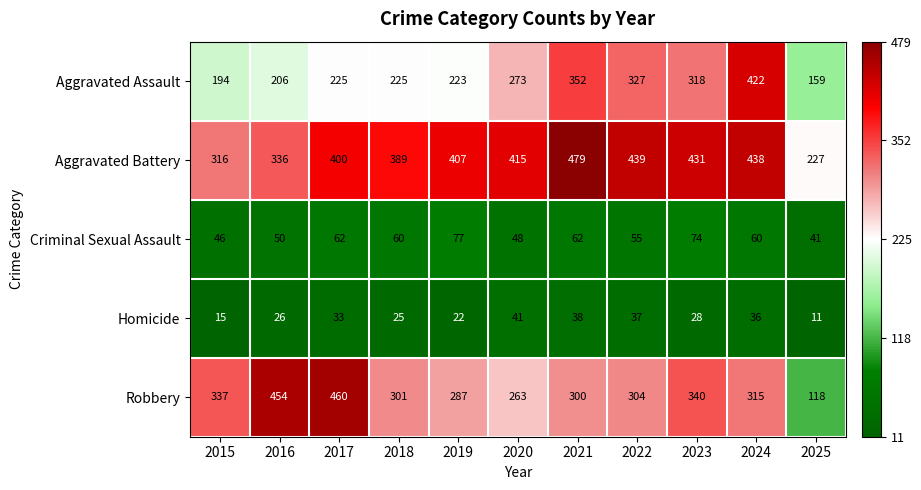

Where is Robbery nearest to the value 289?

2019